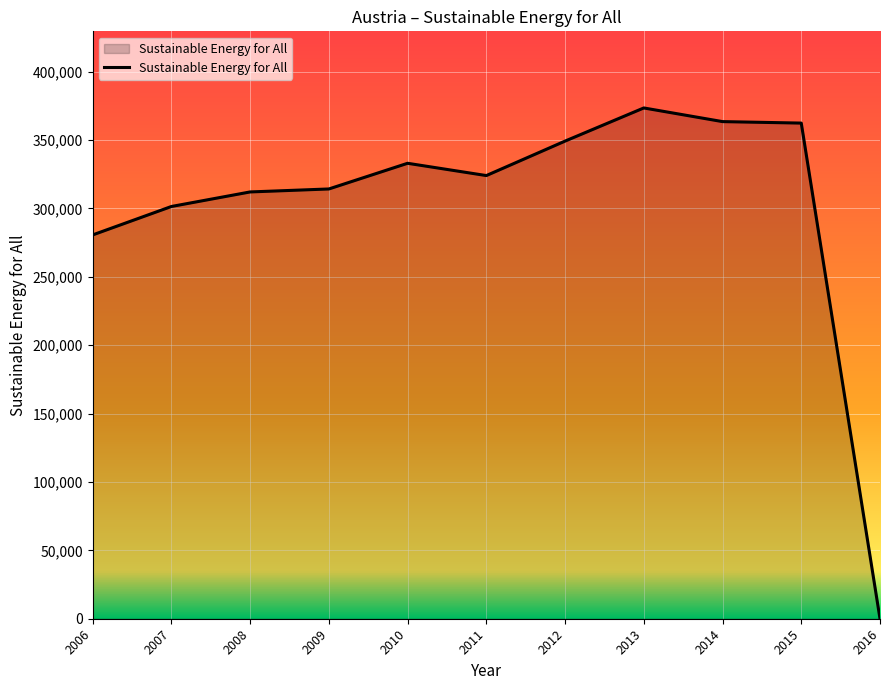

What is the maximum value shown in the chart?

373423.7